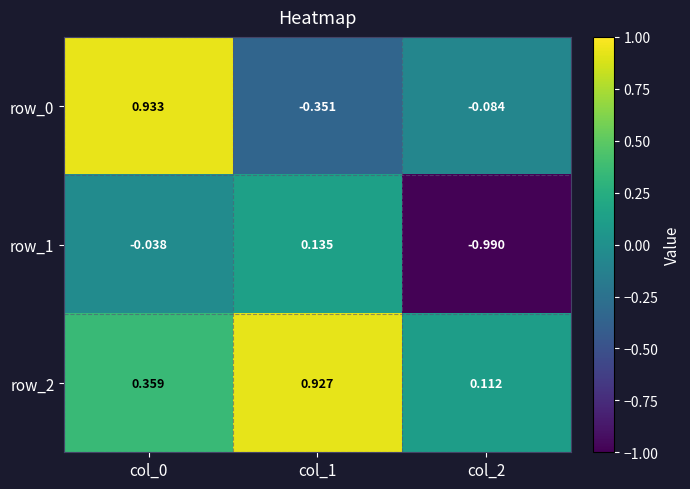

How many values in the row_0 series are below 0?

2